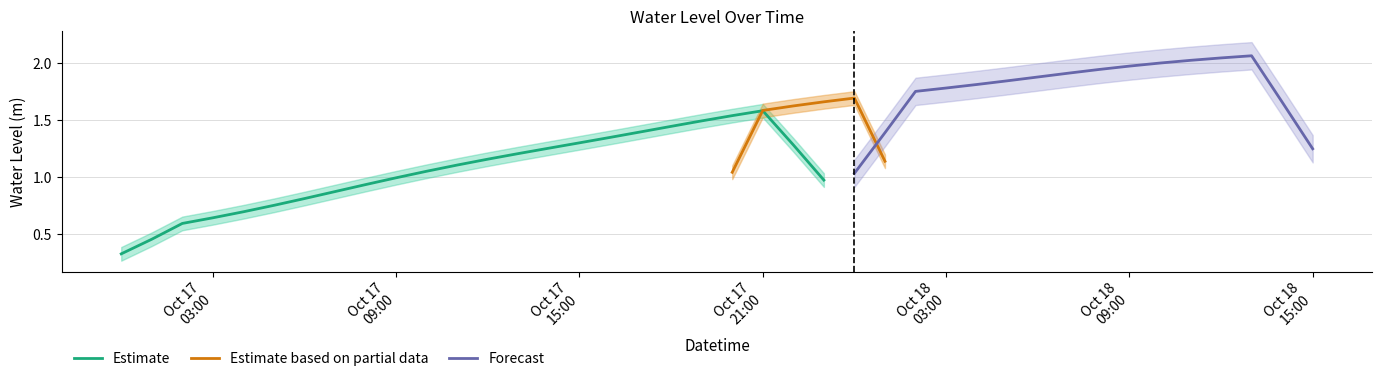

What is the highest value of the Estimate series?

1.6